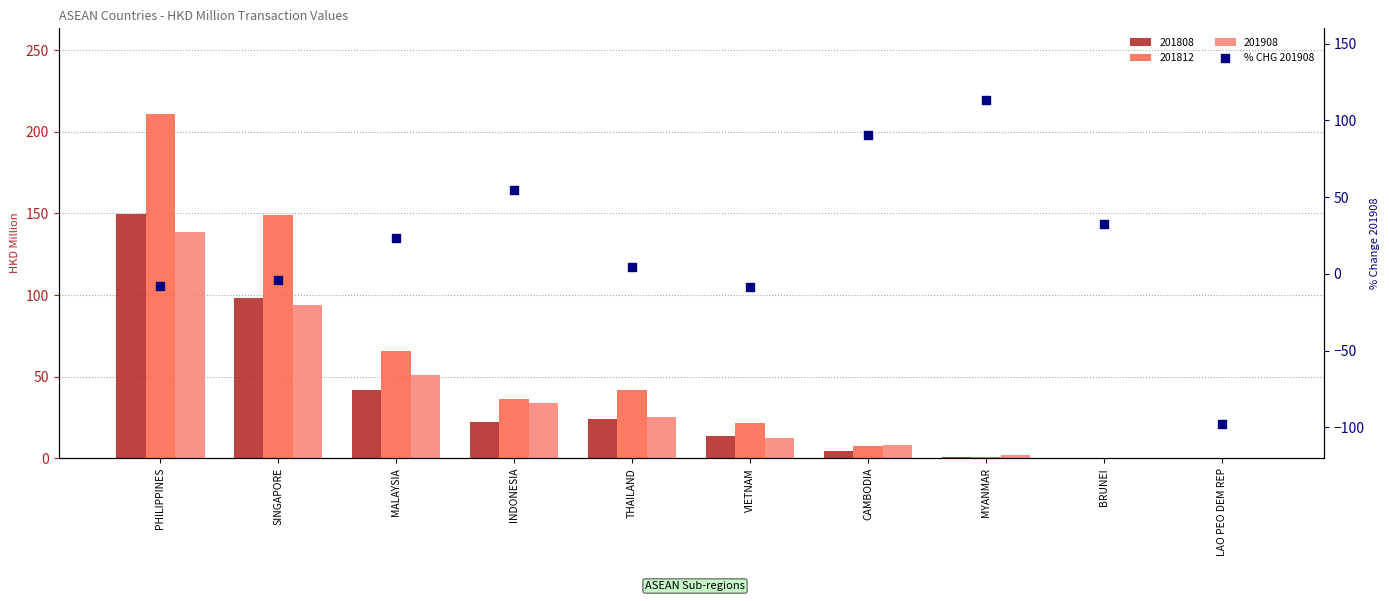

What is the change in value from MYANMAR to BRUNEI?

-80.9